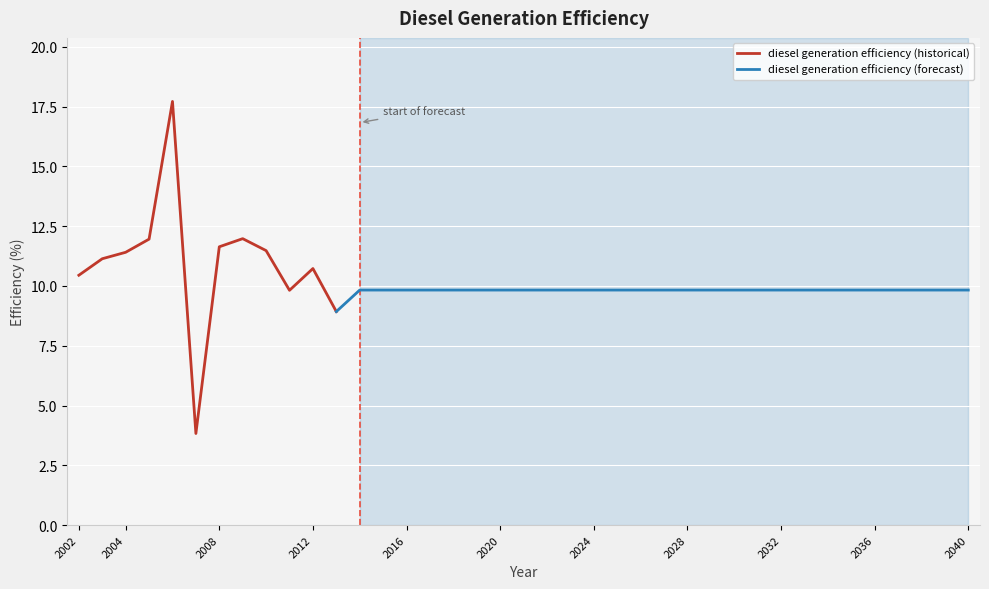

What is the value of the 35th point from the left?

9.8